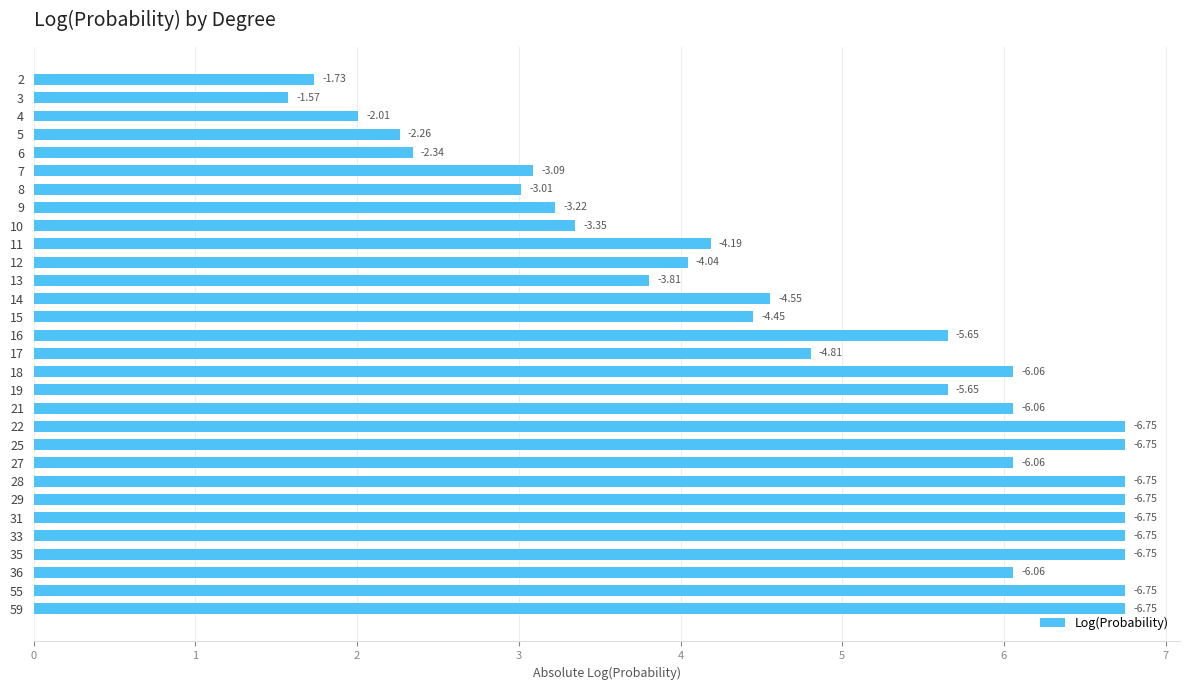

How many bars are there in total?

30